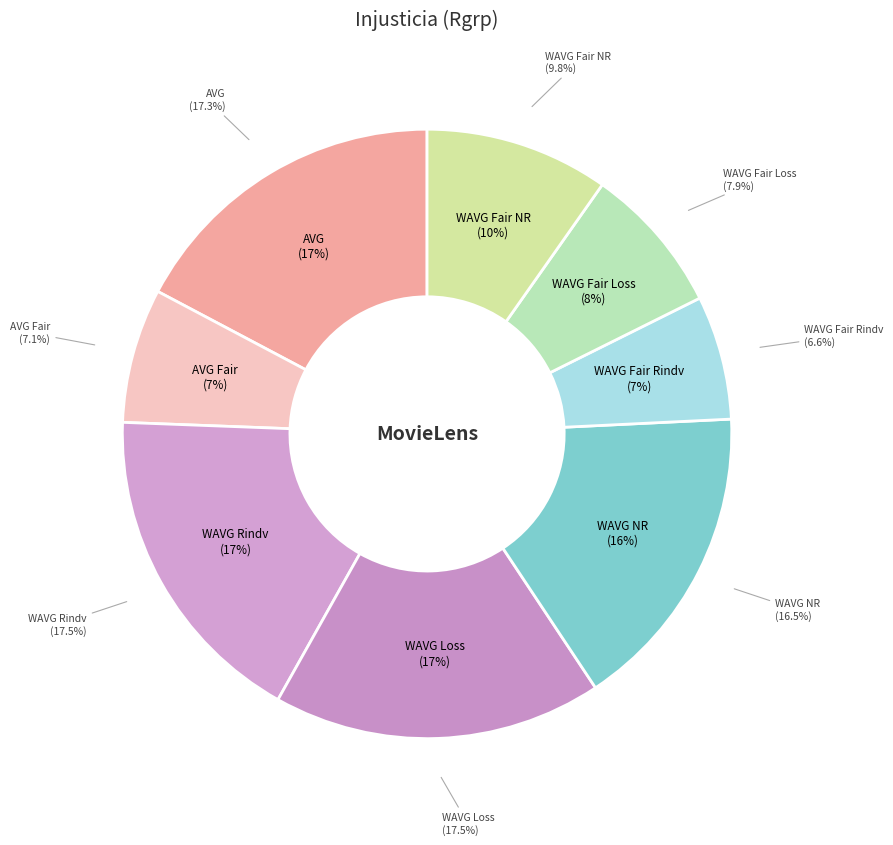

Rank the categories by value from lowest to highest.

WAVG Fair Rindv, AVG Fair, WAVG Fair Loss, WAVG Fair NR, WAVG NR, AVG, WAVG Loss, WAVG Rindv